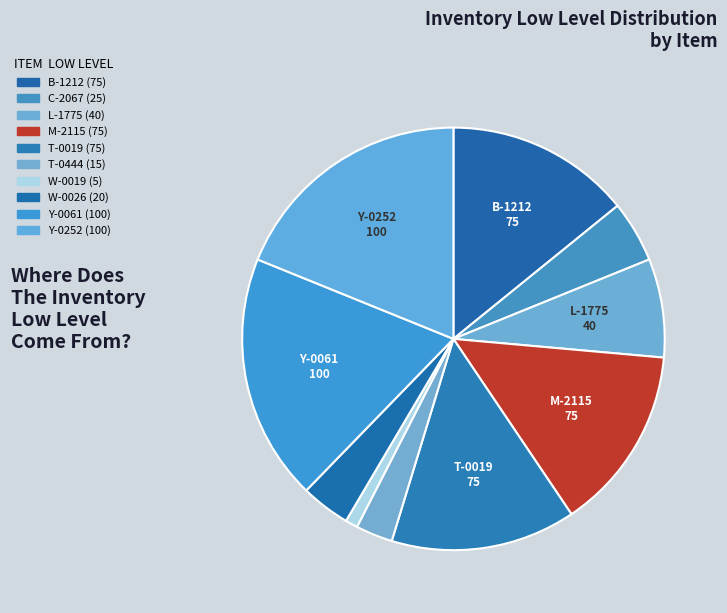

What is the change in value from L-1775 to T-0444?

-25